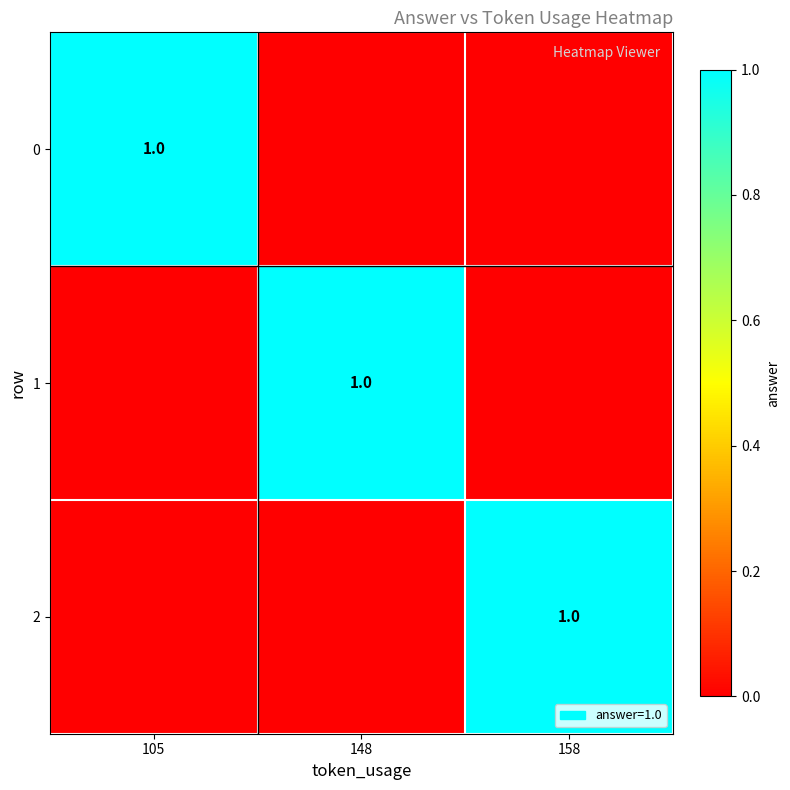

Is it true that 2 equals 2 at 158?

False